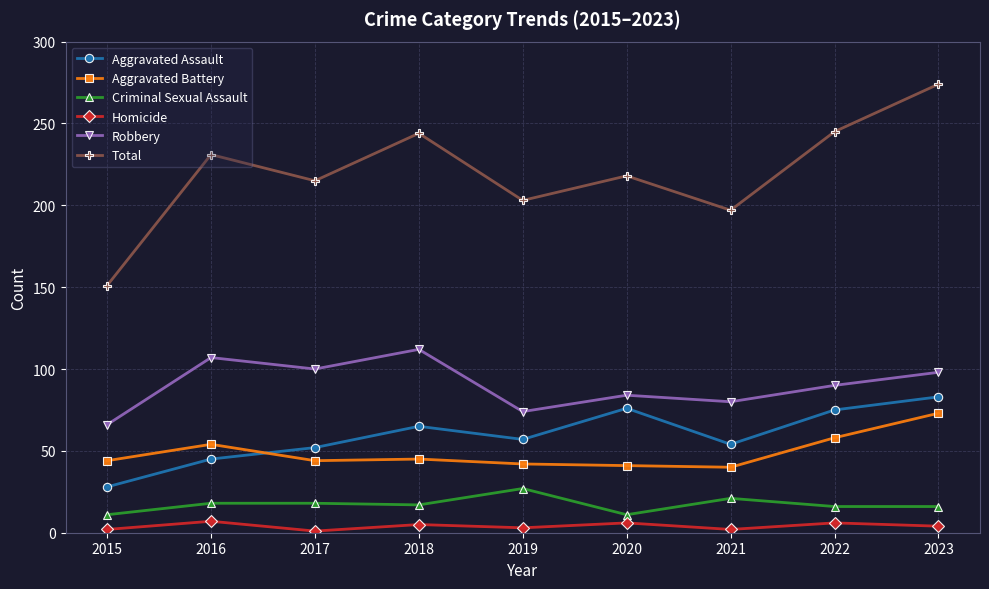

What are all the series names shown in the legend?

Aggravated Assault, Aggravated Battery, Criminal Sexual Assault, Homicide, Robbery, Total